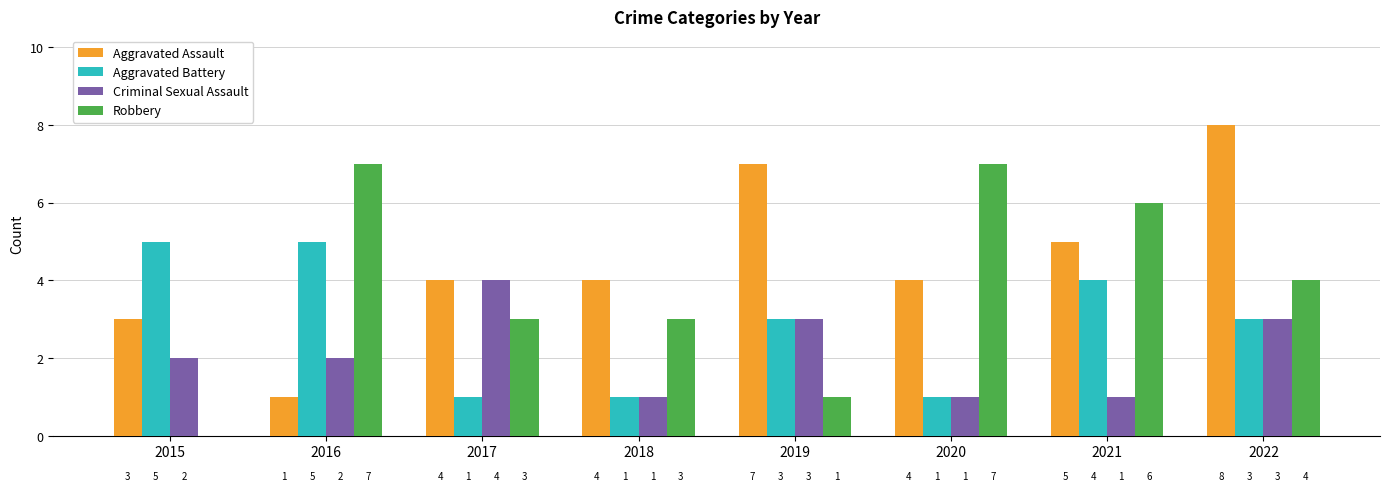

What is the sum of the Aggravated Assault values at 2020 and 2016?

5